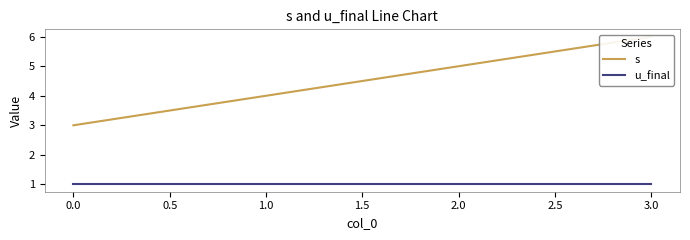

True or false: u_final and s intersect in this chart.

False